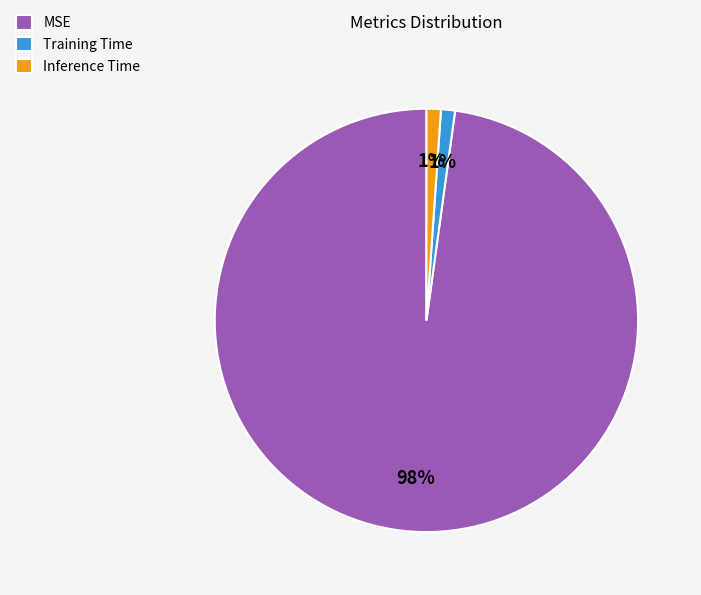

True or false: Inference Time accounts for 14% of the total.

False